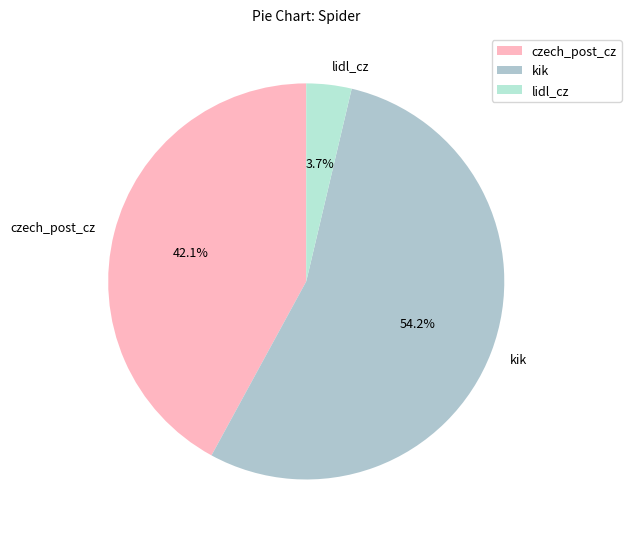

To the nearest percent, what is the average slice percentage?

33%